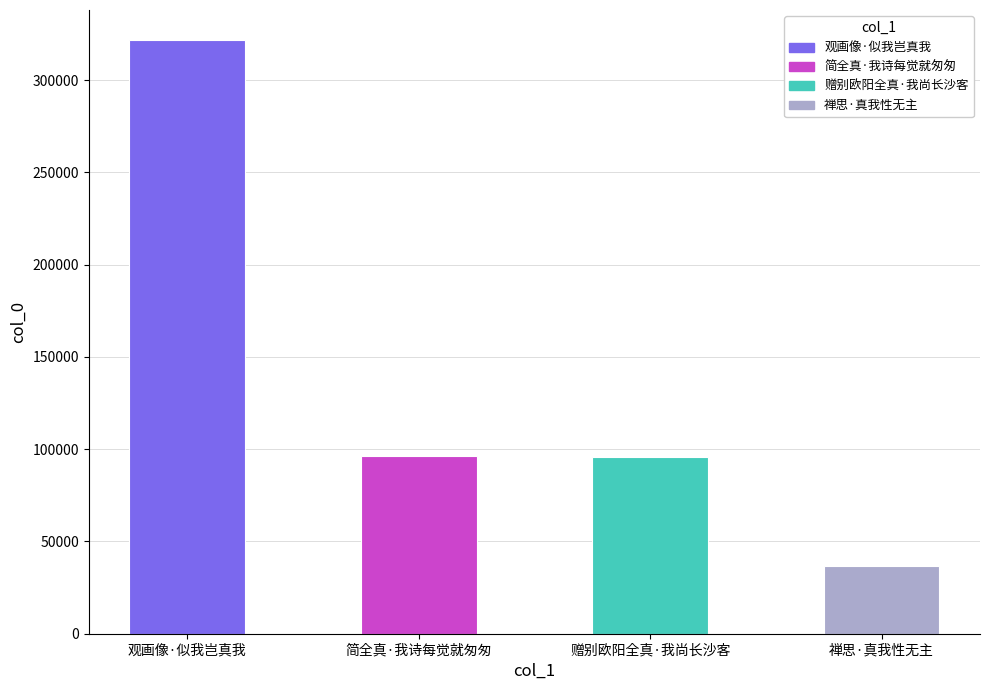

What is the greatest value displayed?

321914